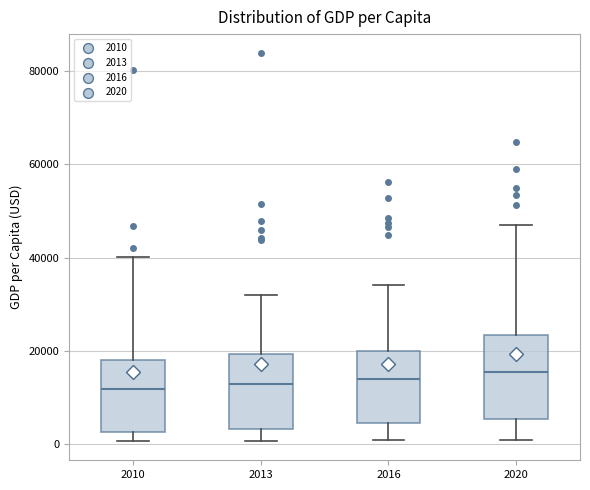

Comparing the boxes themselves (not the whiskers), which one is the tallest?

2020